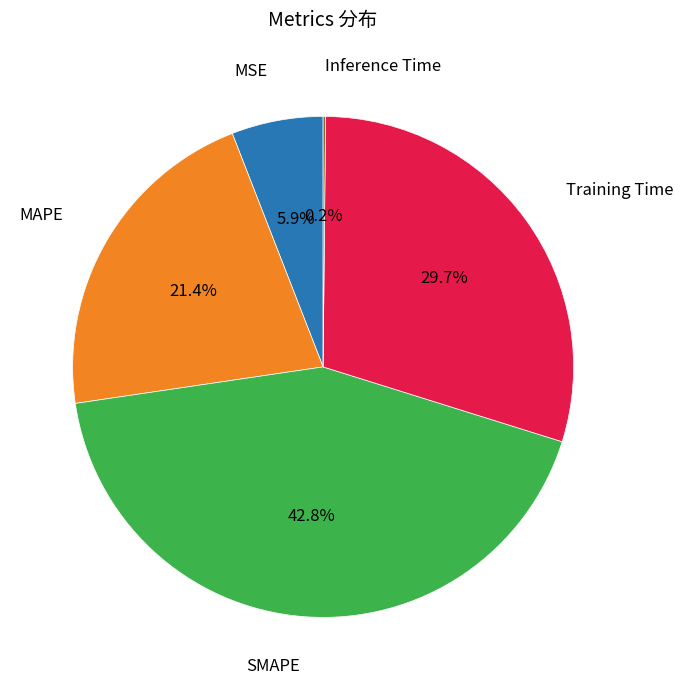

Is there any slice that represents more than half of the pie?

No